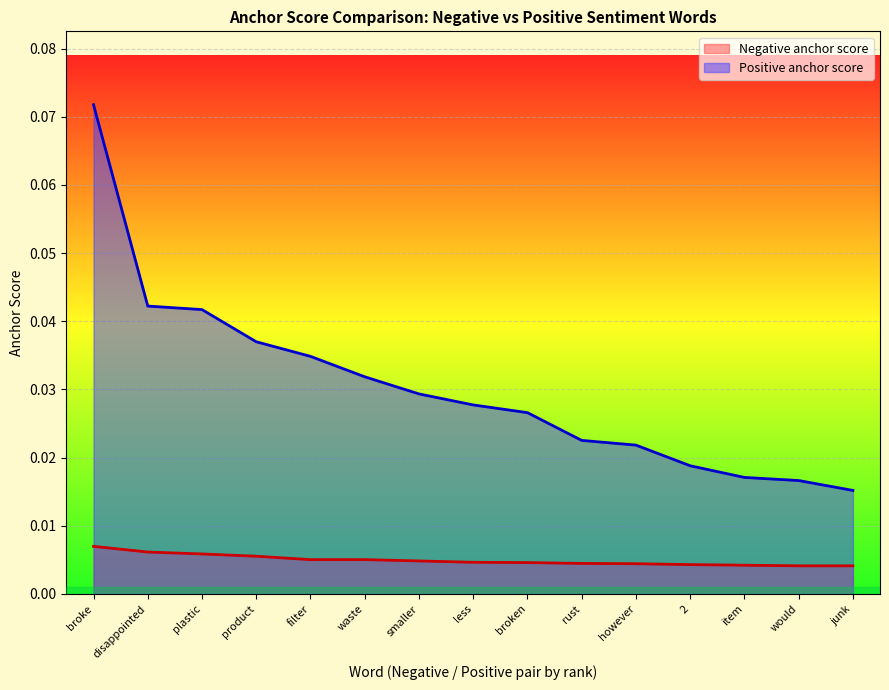

True or false: Negative anchor score and Positive anchor score intersect in this chart.

False